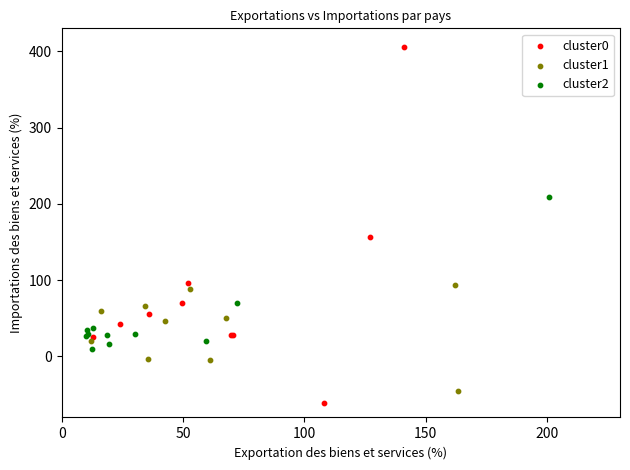

Which series reaches the minimum Y coordinate?

cluster0